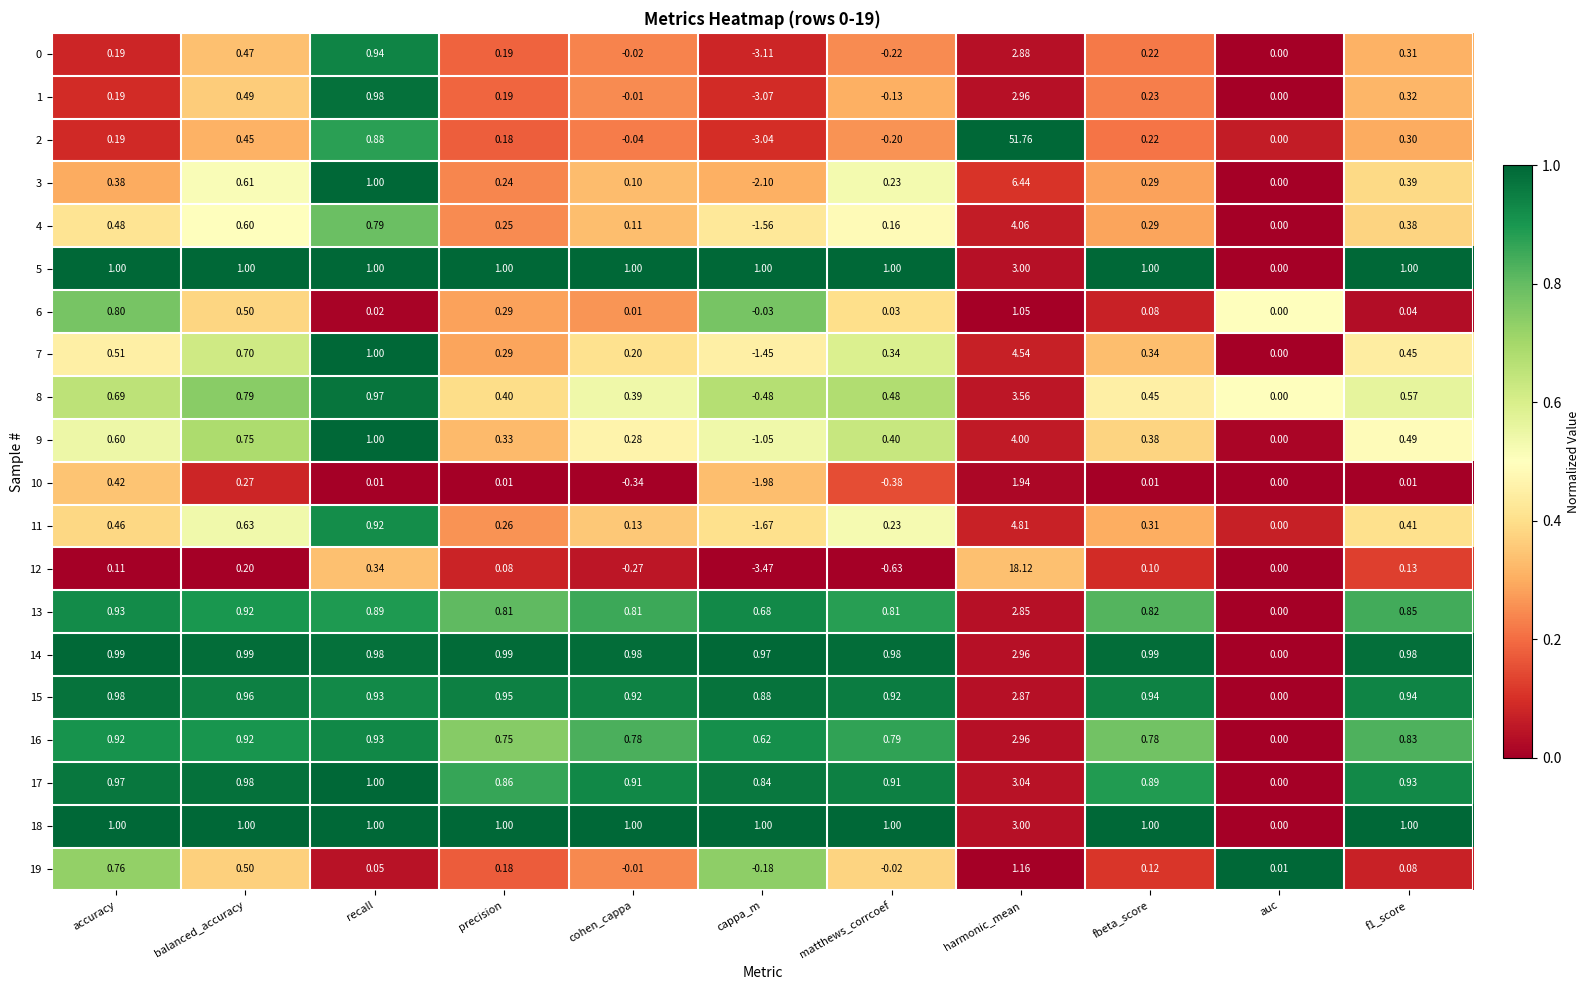

Where does the 10 series first go above 0?

accuracy